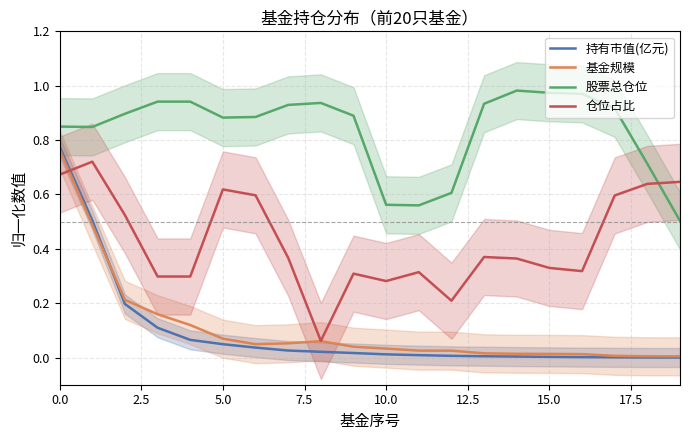

At how many categories does at least one series exceed 0?

20